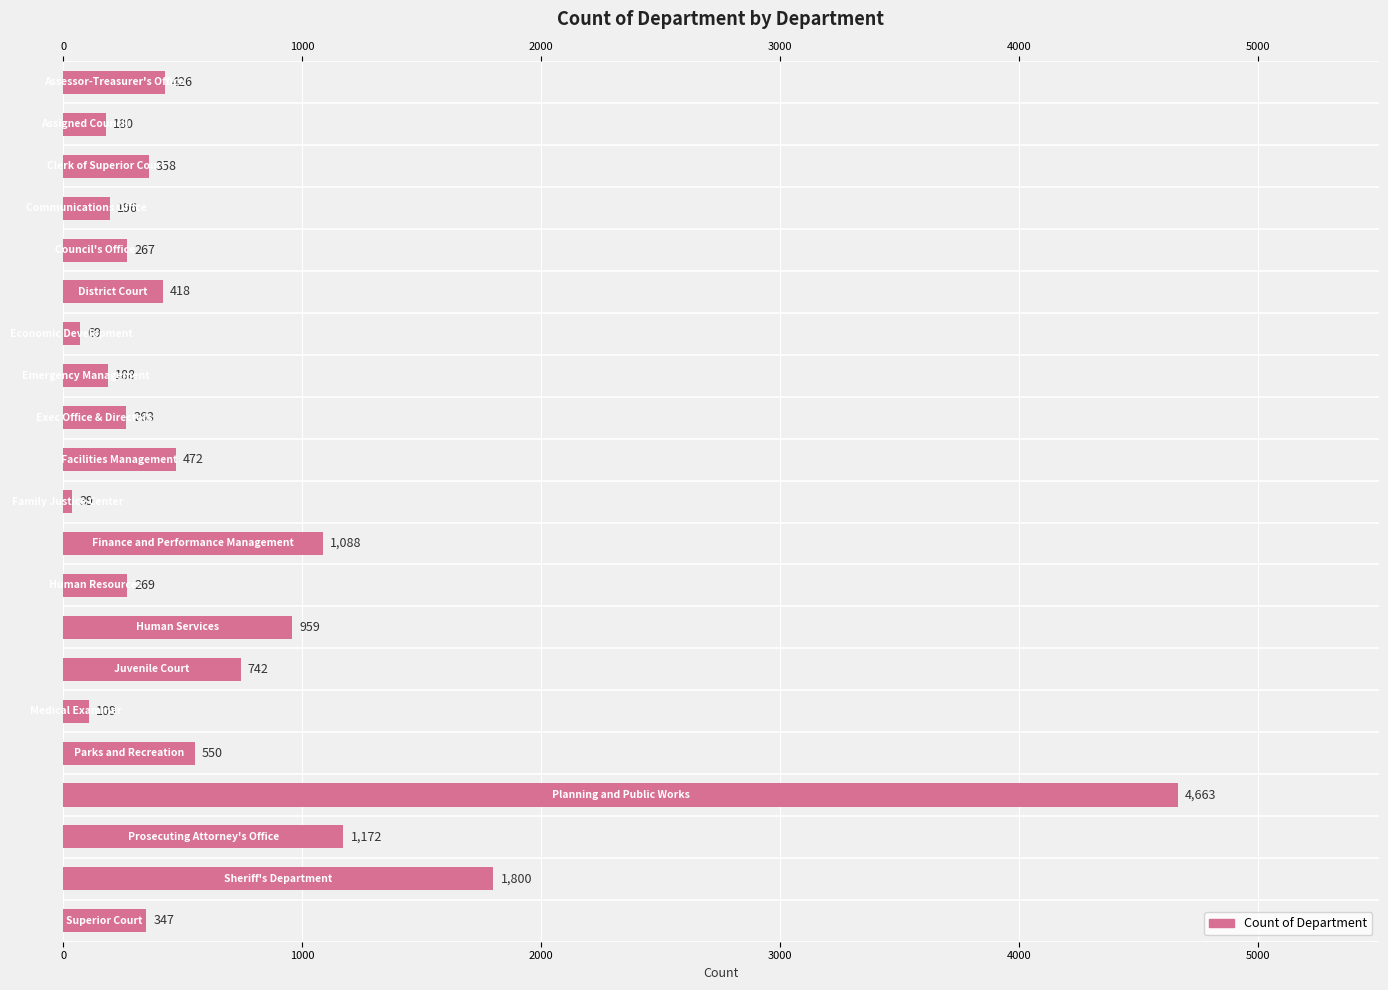

What is the minimum value shown in the chart?

39